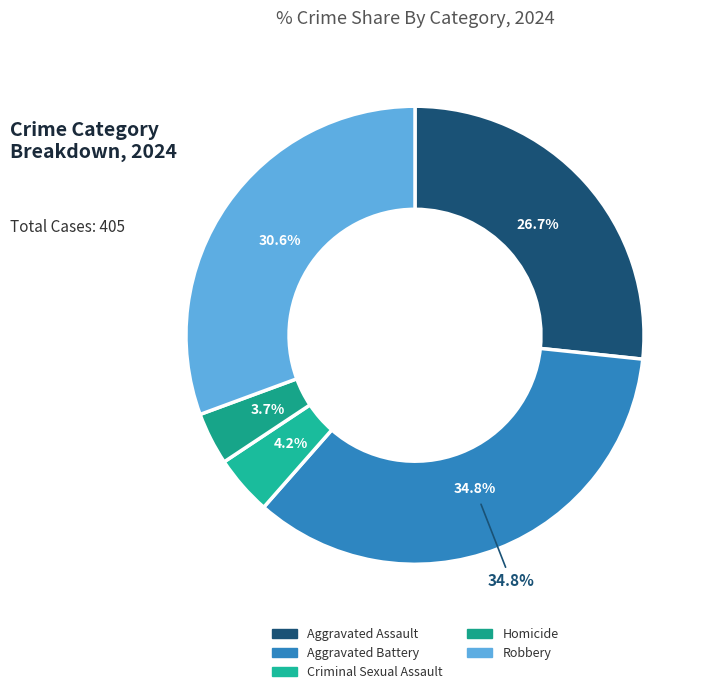

To the nearest percent, what is the average slice percentage?

20%